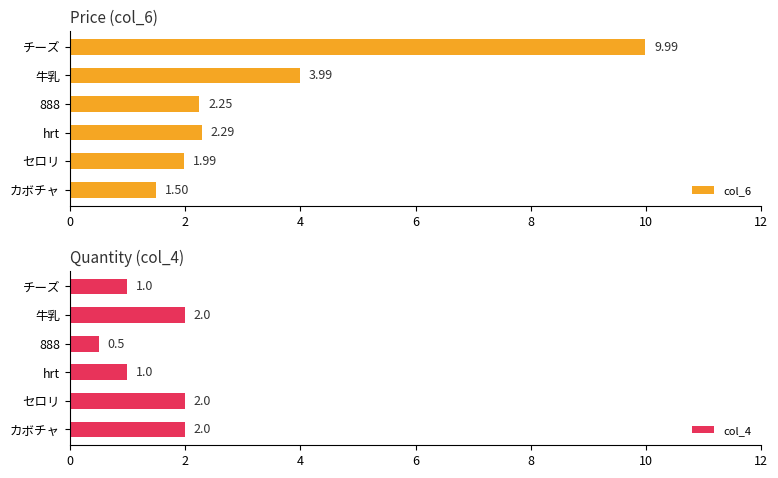

The value of col_4 at カボチャ is 2.8. True or false?

False